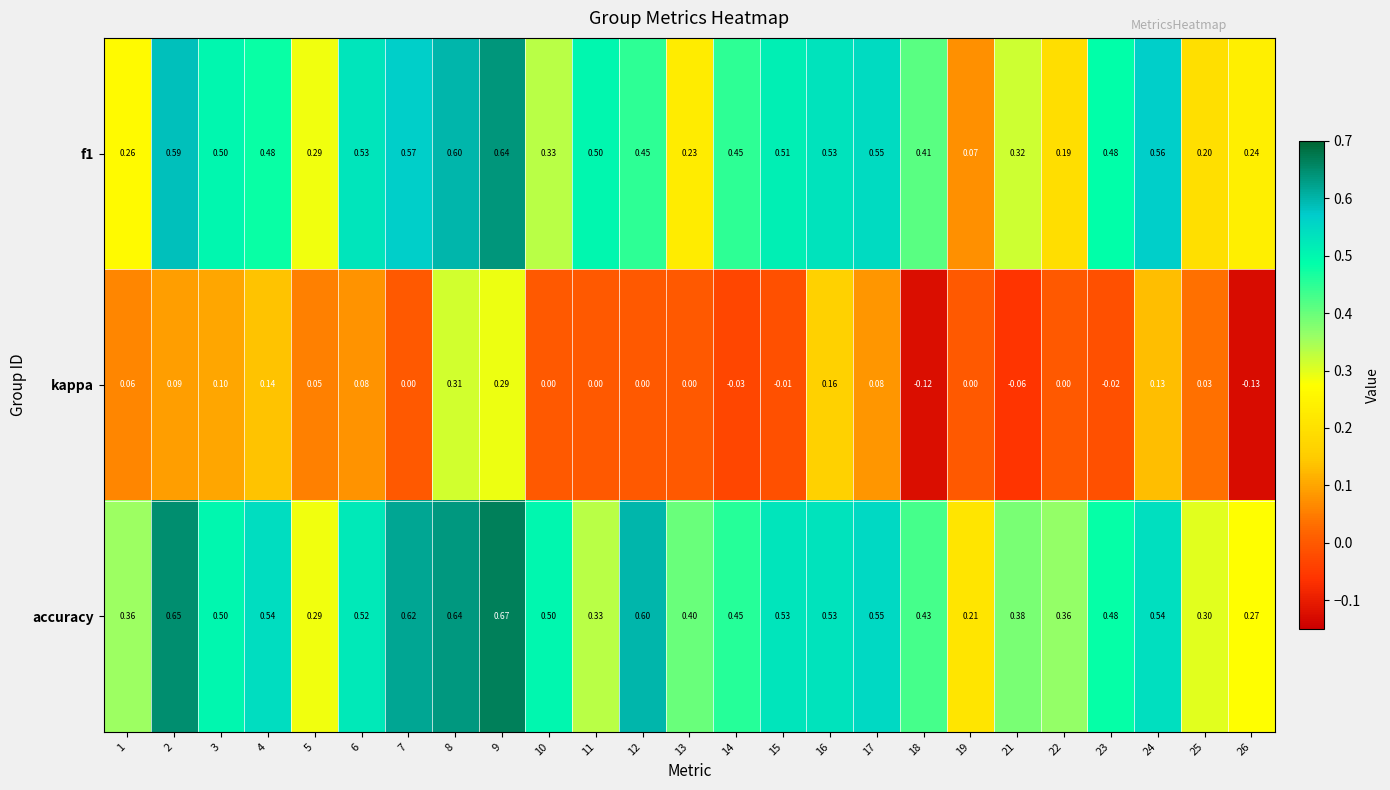

Is the value of kappa at 22 greater than the value of f1 at 16?

No